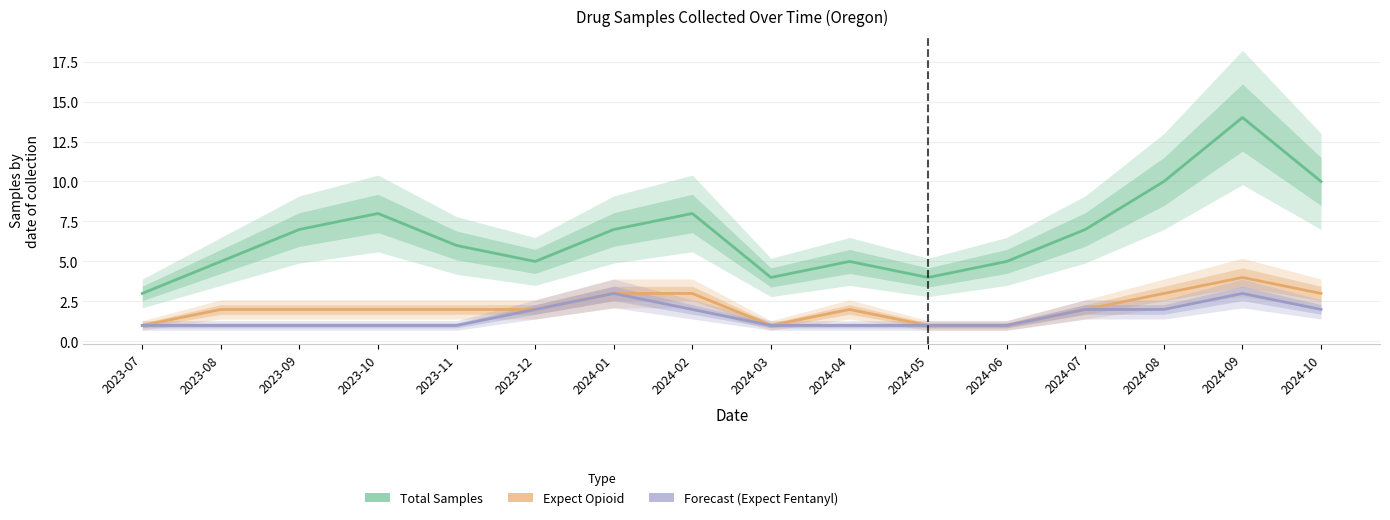

Reading left to right, what are all the values shown in this chart?

Total Samples: 2023-07=3	2023-08=5	2023-09=7	2023-10=8	2023-11=6	2023-12=5	2024-01=7	2024-02=8	2024-03=4	2024-04=5	2024-05=4	2024-06=5	2024-07=7	2024-08=10	2024-09=14	2024-10=10
Expect Opioid: 2023-07=1	2023-08=2	2023-09=2	2023-10=2	2023-11=2	2023-12=2	2024-01=3	2024-02=3	2024-03=1	2024-04=2	2024-05=1	2024-06=1	2024-07=2	2024-08=3	2024-09=4	2024-10=3
Expect Fentanyl: 2023-07=1	2023-08=1	2023-09=1	2023-10=1	2023-11=1	2023-12=2	2024-01=3	2024-02=2	2024-03=1	2024-04=1	2024-05=1	2024-06=1	2024-07=2	2024-08=2	2024-09=3	2024-10=2